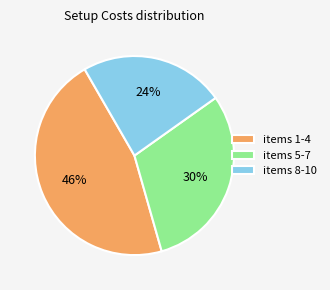

Count the number of slices in the pie.

3